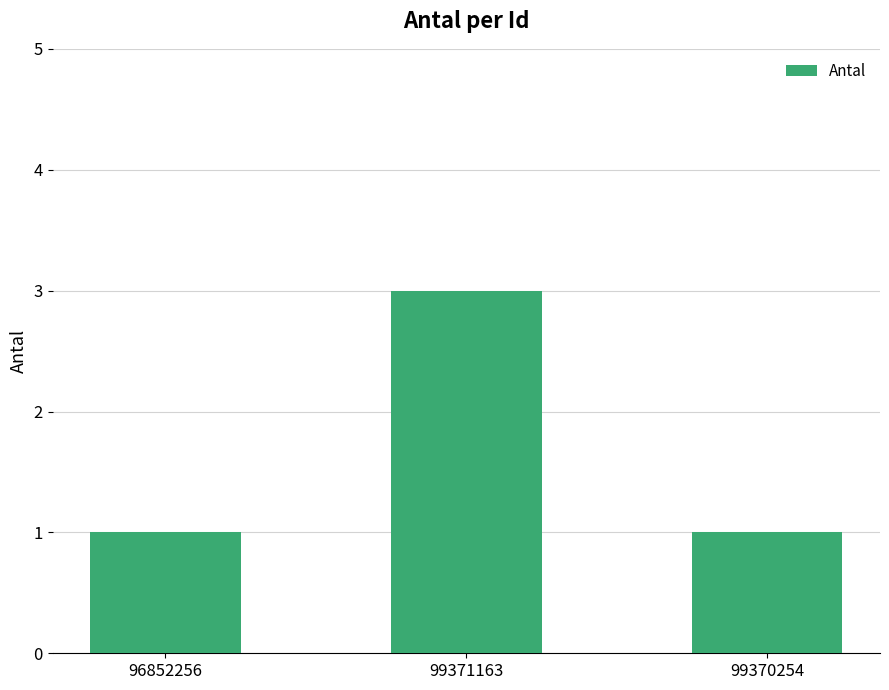

What is the difference between the maximum and minimum values?

2